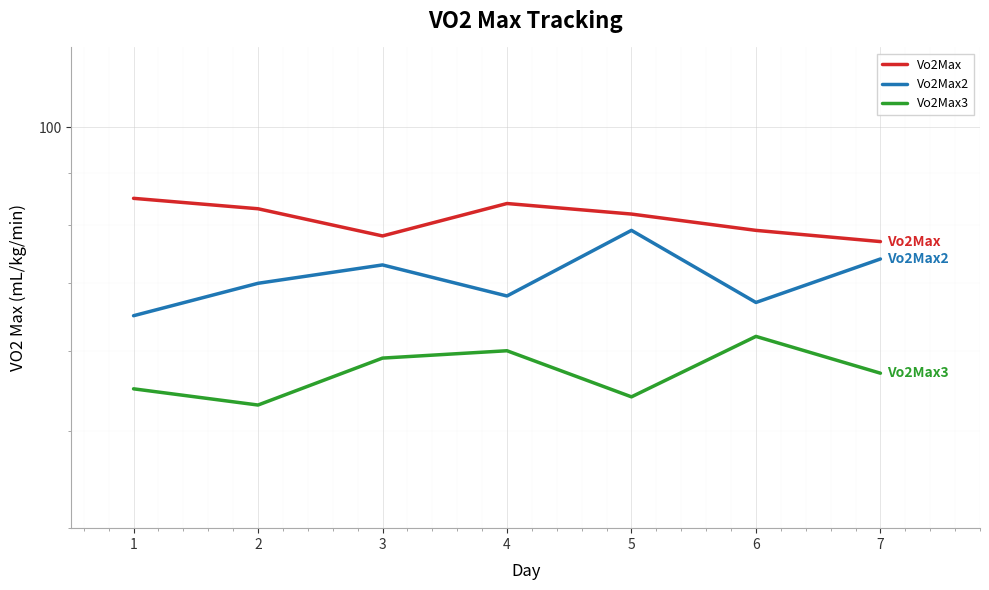

Where is the first local minimum for Vo2Max3?

2